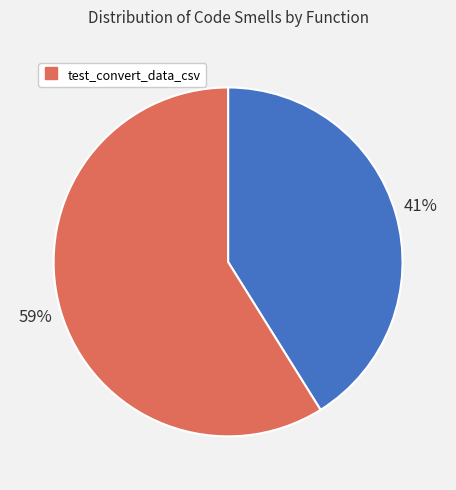

How many segments does this pie chart have?

2